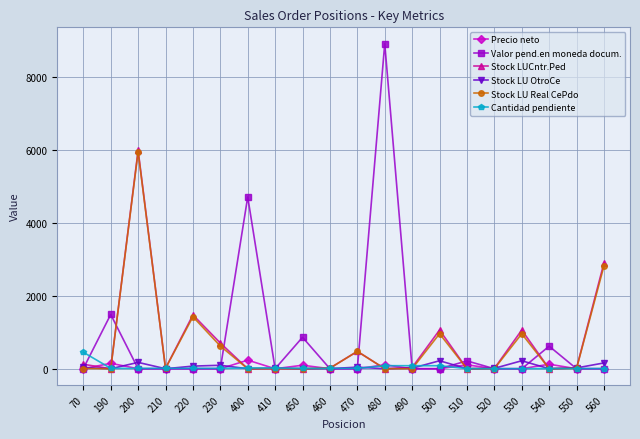

At which category is the sum across all series the highest?

200